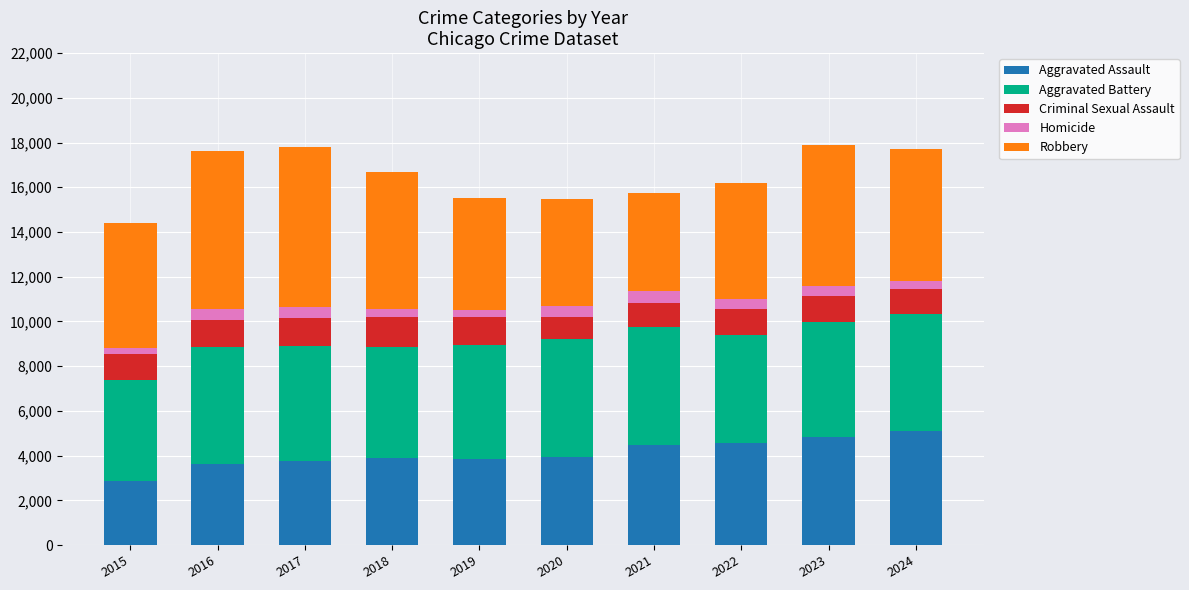

How many values in the Aggravated Assault series are below 3956?

5